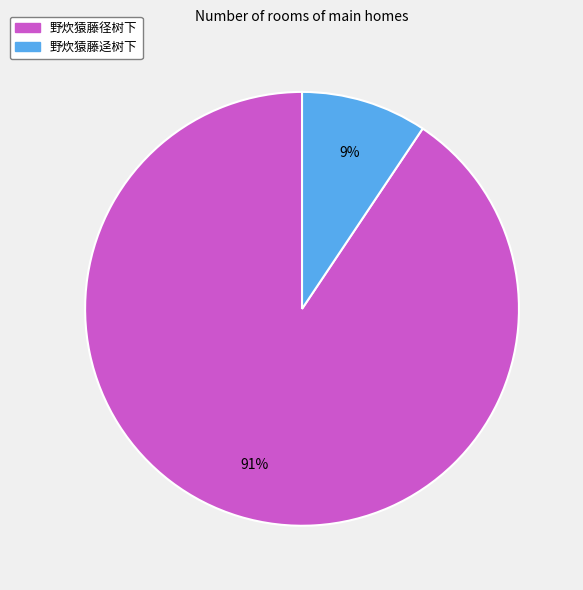

Which slice is the smallest?

野炊猿藤迳树下